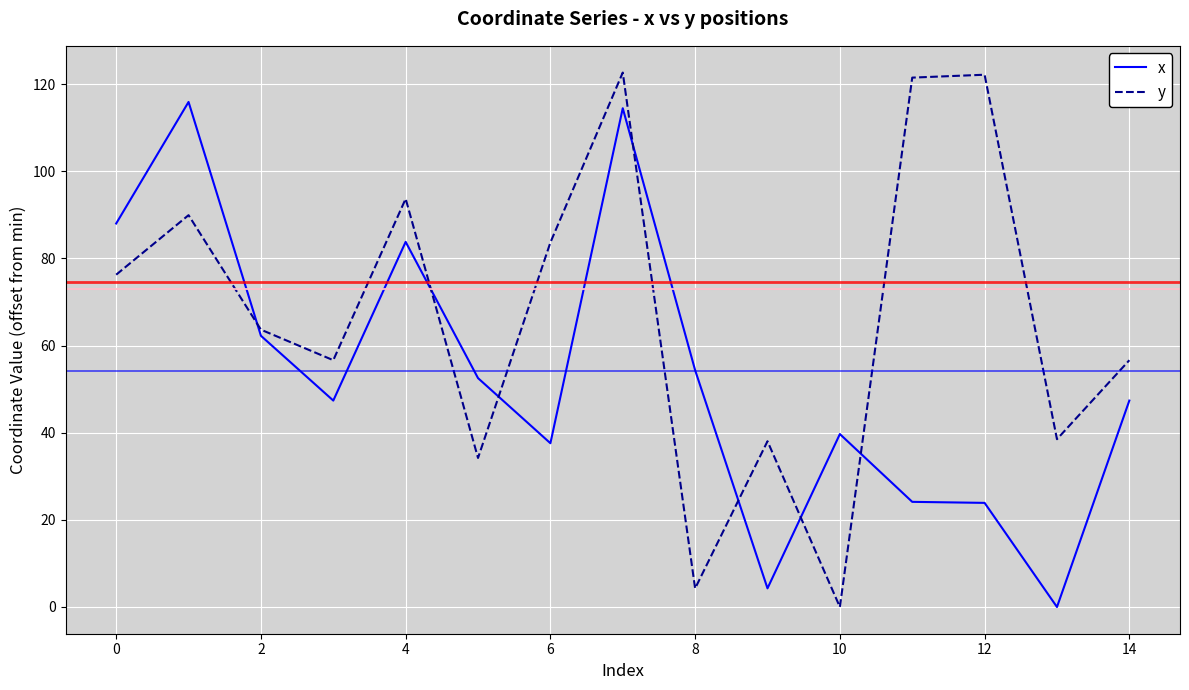

Which series has the widest spread of values?

y